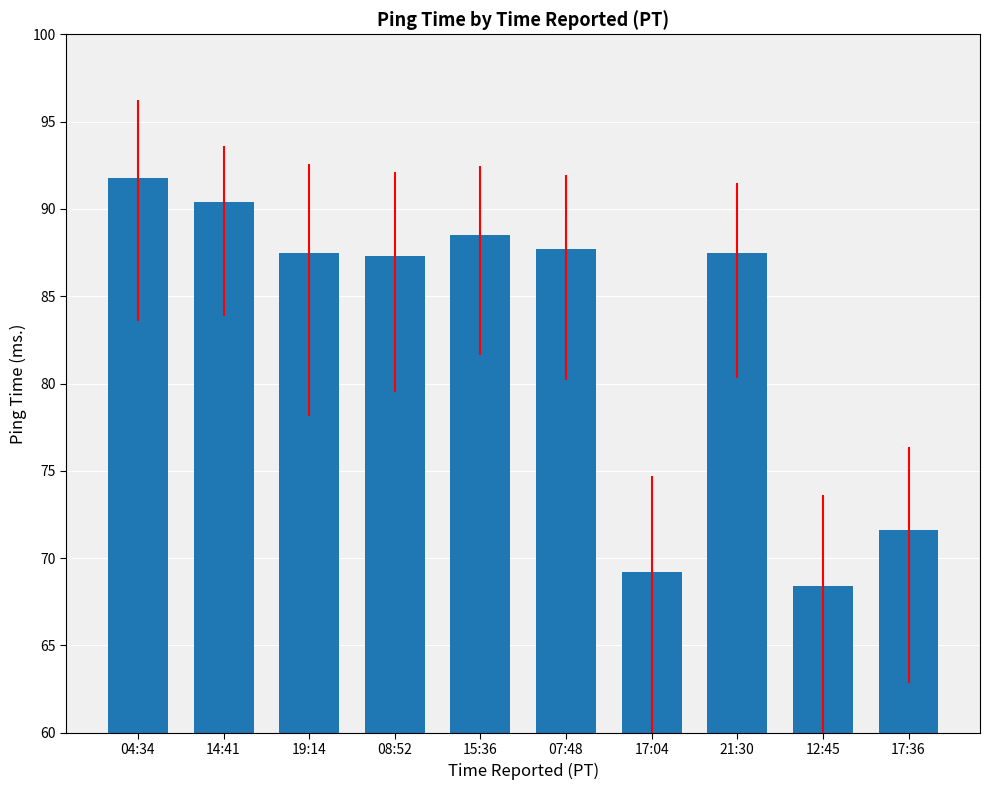

Does the chart contain stacked bars?

No